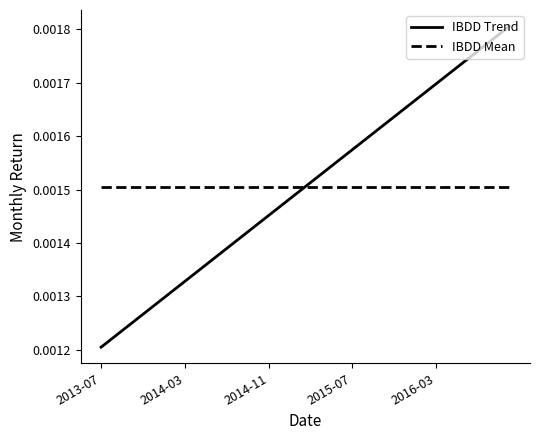

List the series in order of their peak value, highest first.

IBDD Trend, IBDD Mean